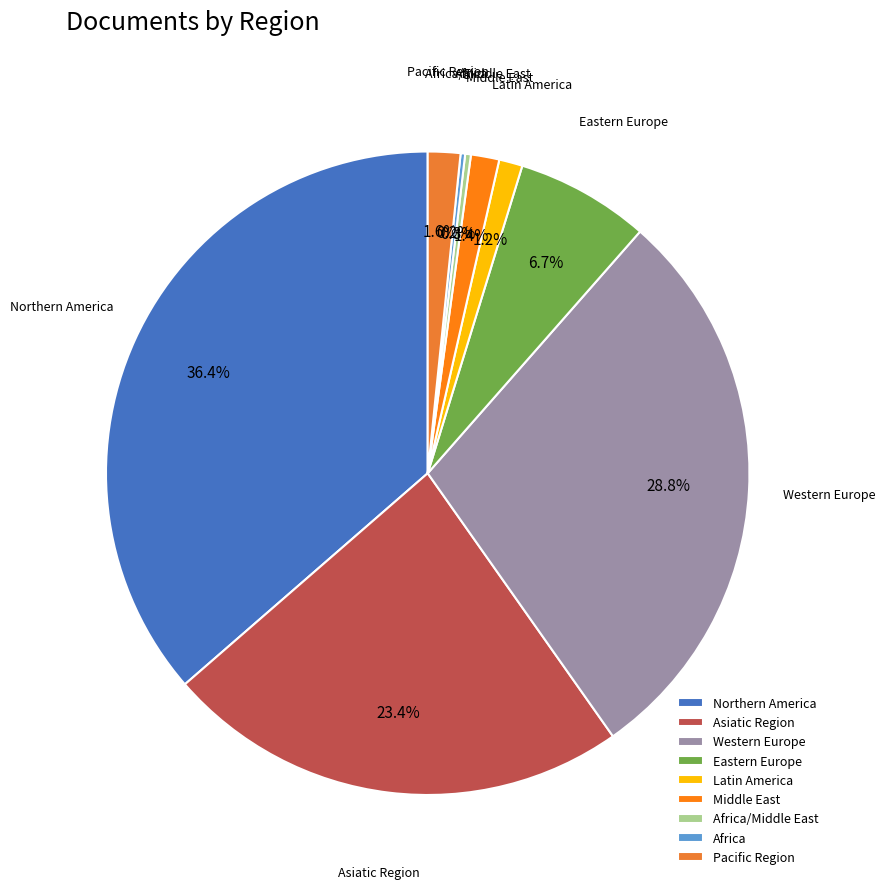

Does Asiatic Region account for over 50% of the chart?

No